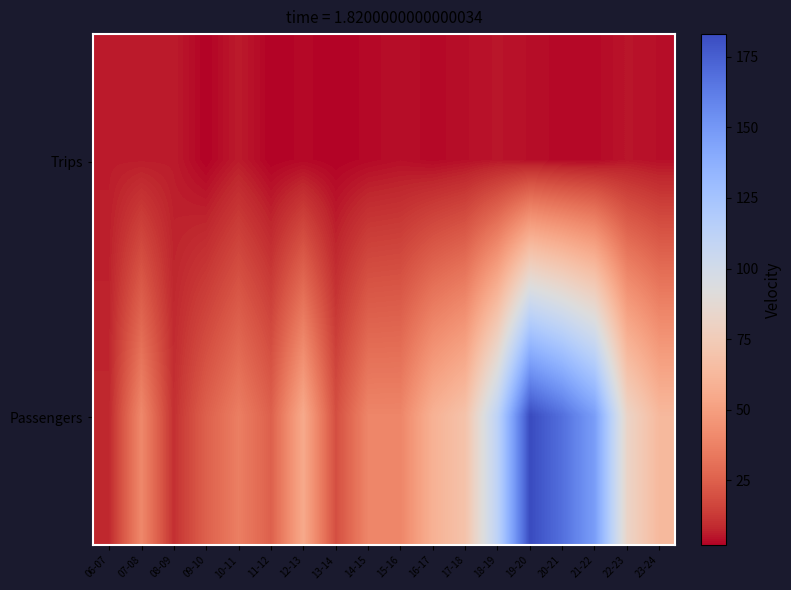

Reading left to right, list all the values displayed in this chart.

Trips: 06-07=6	07-08=6	08-09=6	09-10=2	10-11=6	11-12=2	12-13=3	13-14=2	14-15=3	15-16=4	16-17=3	17-18=4	18-19=5	19-20=4	20-21=3	21-22=3	22-23=5	23-24=4
Passengers: 06-07=8	07-08=40	08-09=10	09-10=25	10-11=36	11-12=25	12-13=55	13-14=19	14-15=39	15-16=39	16-17=59	17-18=69	18-19=112	19-20=183	20-21=168	21-22=147	22-23=82	23-24=63